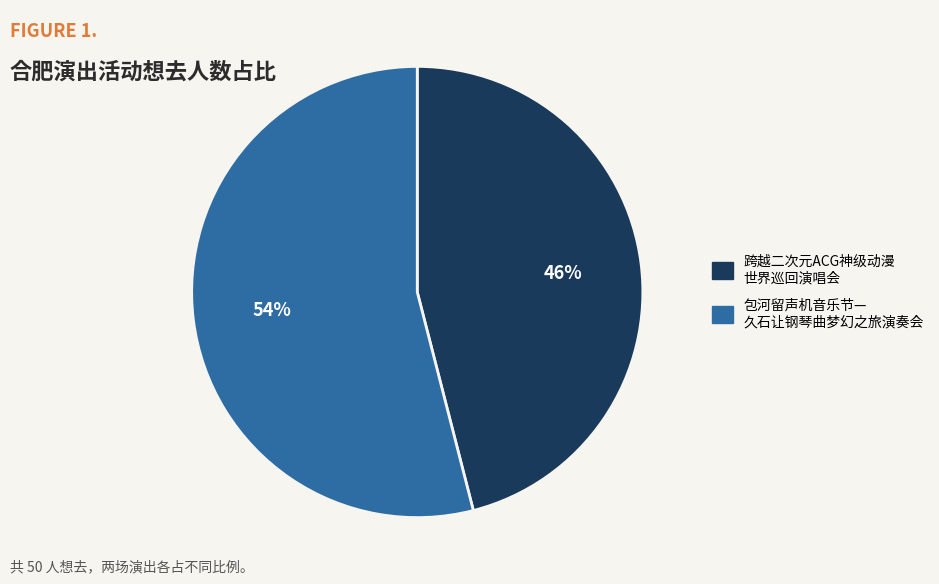

To the nearest percent, what is the combined percentage of 包河留声机音乐节— 久石让钢琴曲梦幻之旅演奏会 and 跨越二次元ACG神级动漫 世界巡回演唱会?

100%